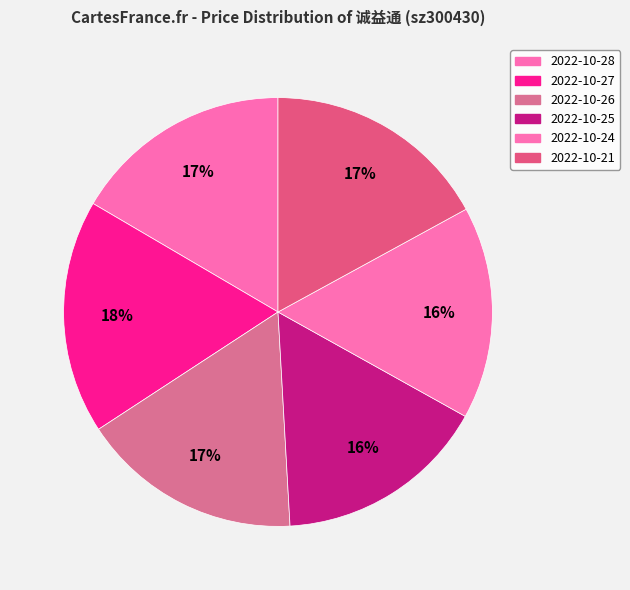

How many segments does this pie chart have?

6